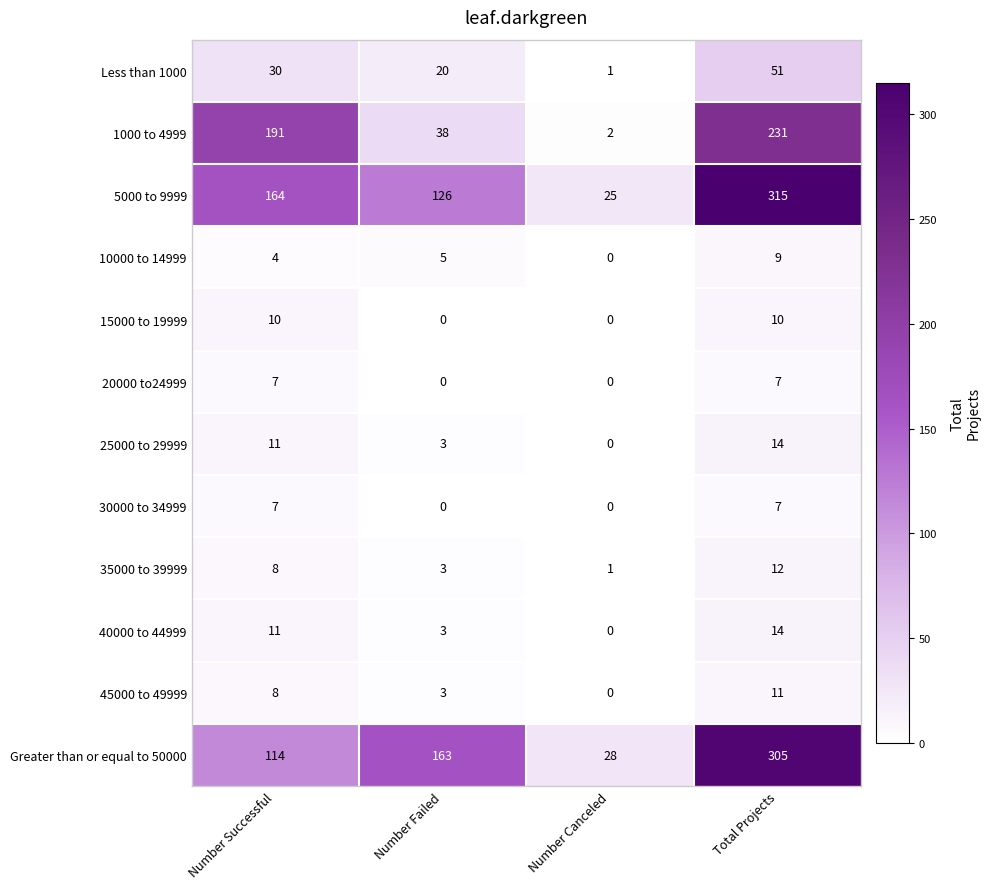

At how many categories does at least one series exceed 114?

3